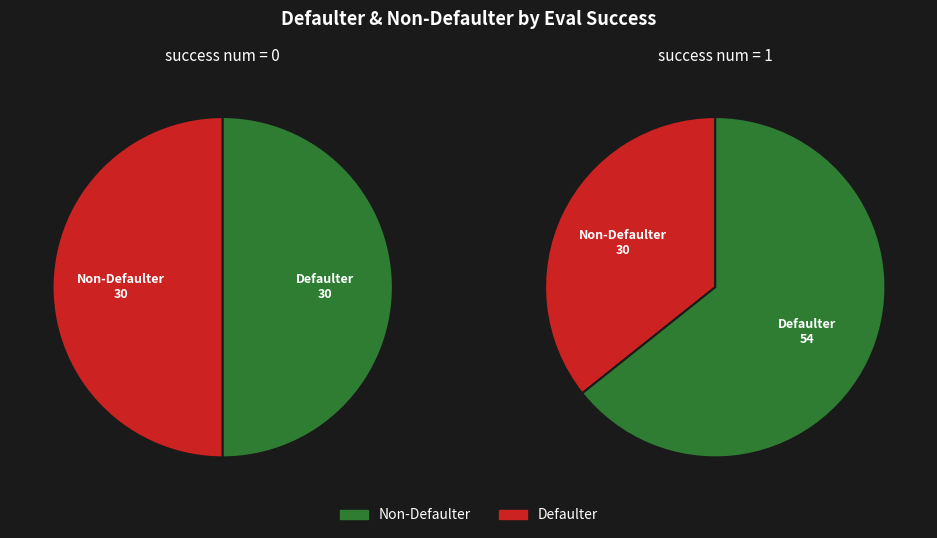

What percentage do success num 0 and success num 1 together represent?

100.0%